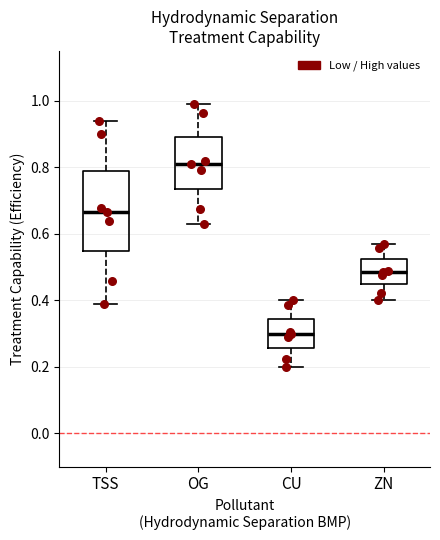

Which box has the highest median line?

OG